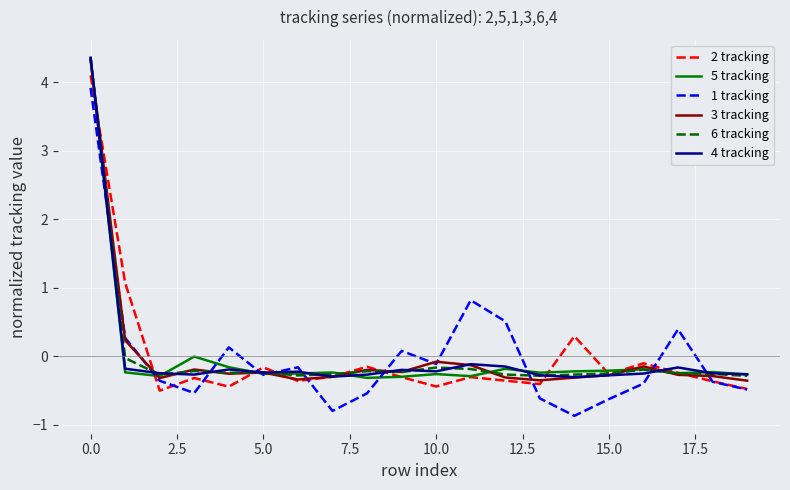

What is the greatest value displayed?

4.4